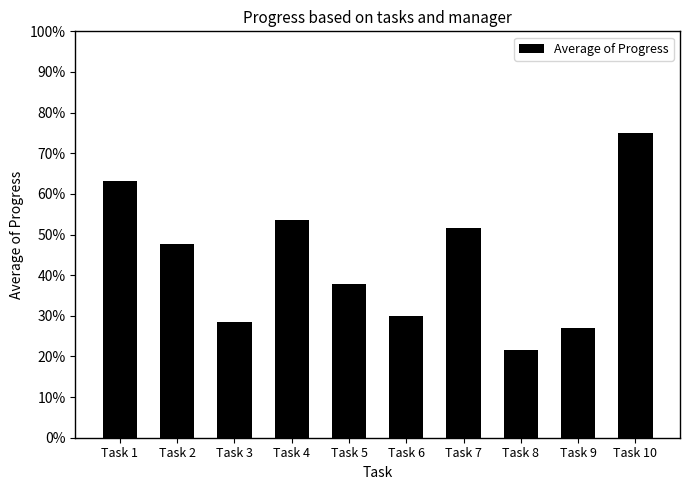

Is it true that the value at Task 8 is 0.2?

True